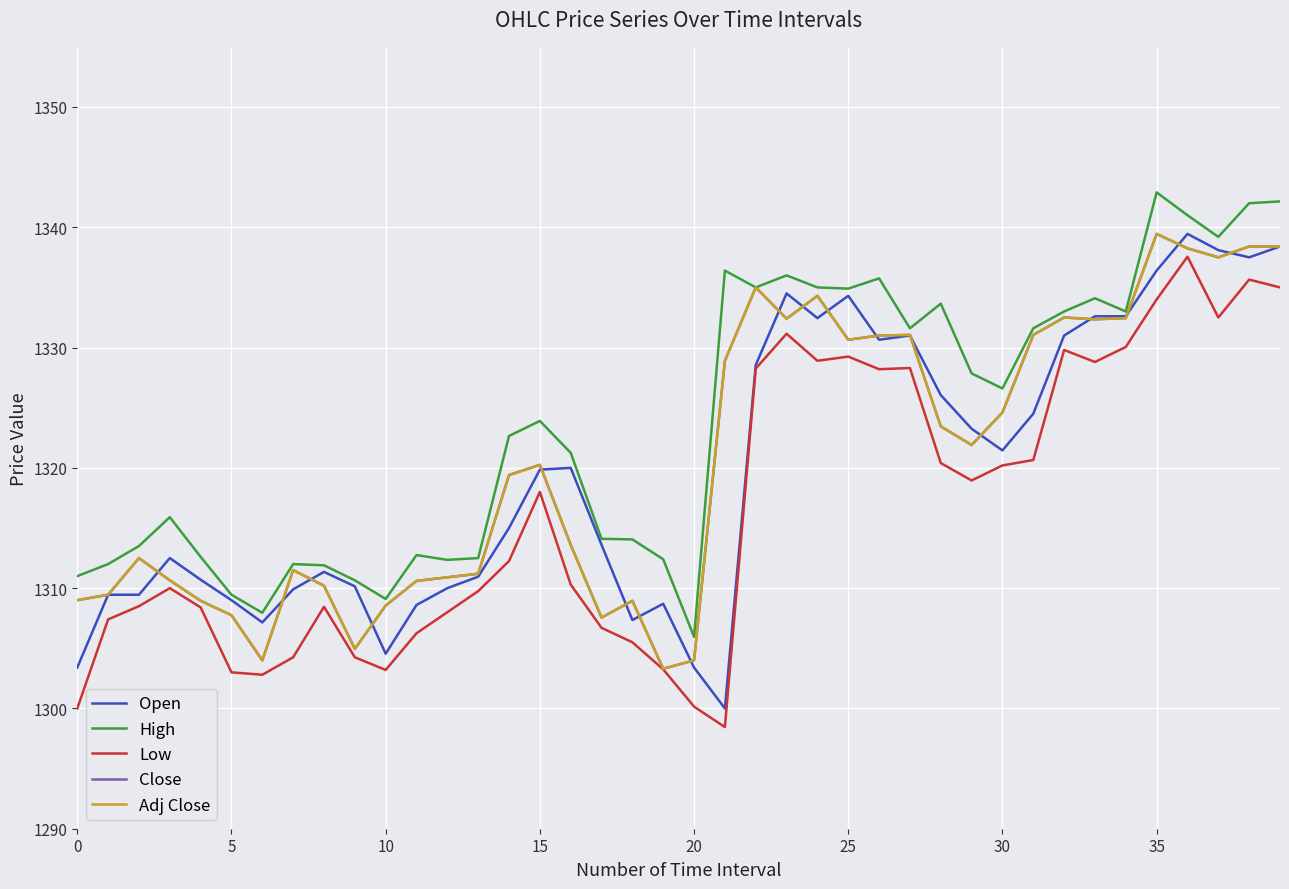

True or false: High and Close cross at least once.

False